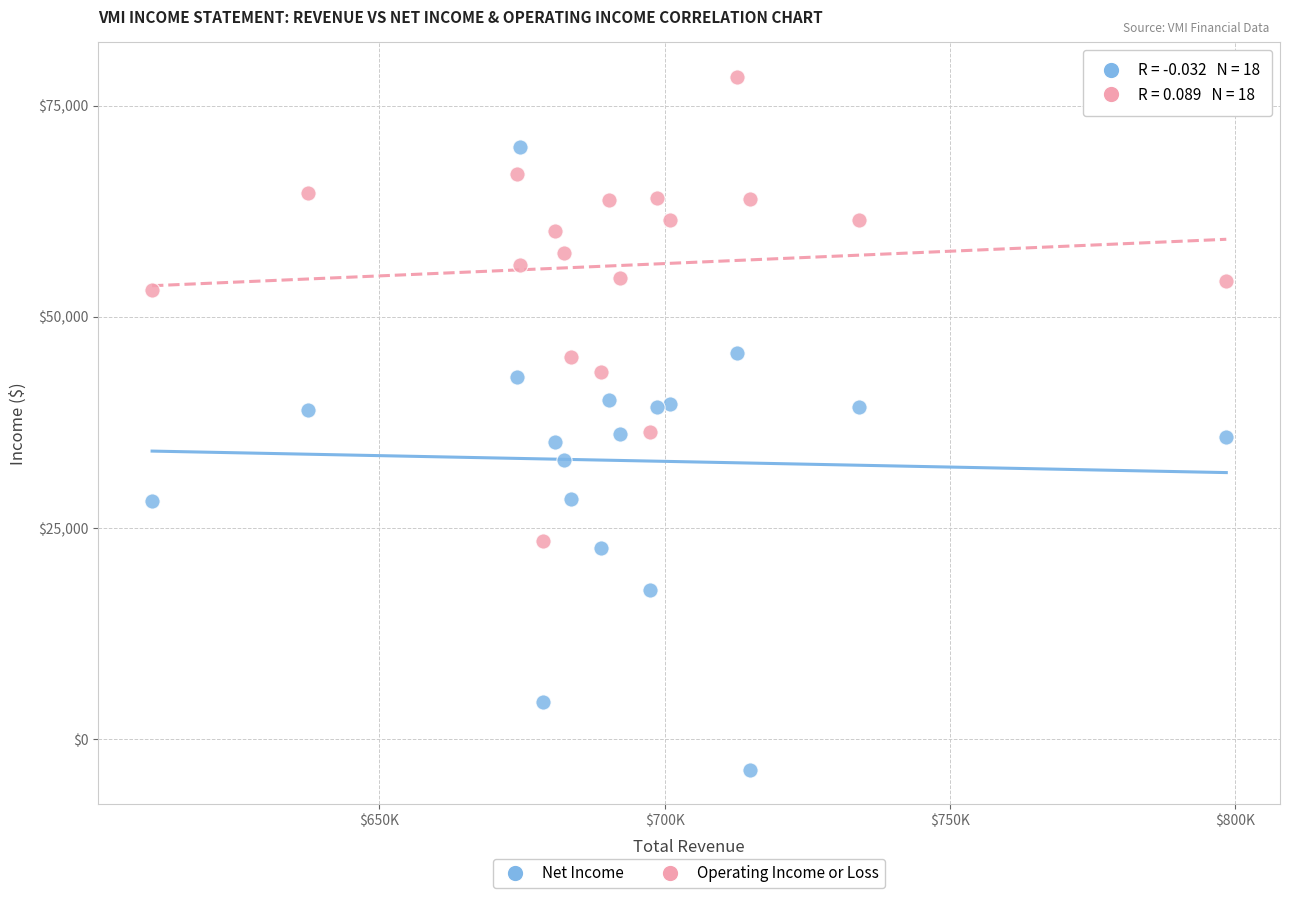

What is the X range (max minus min) for the scatter plot?

188200